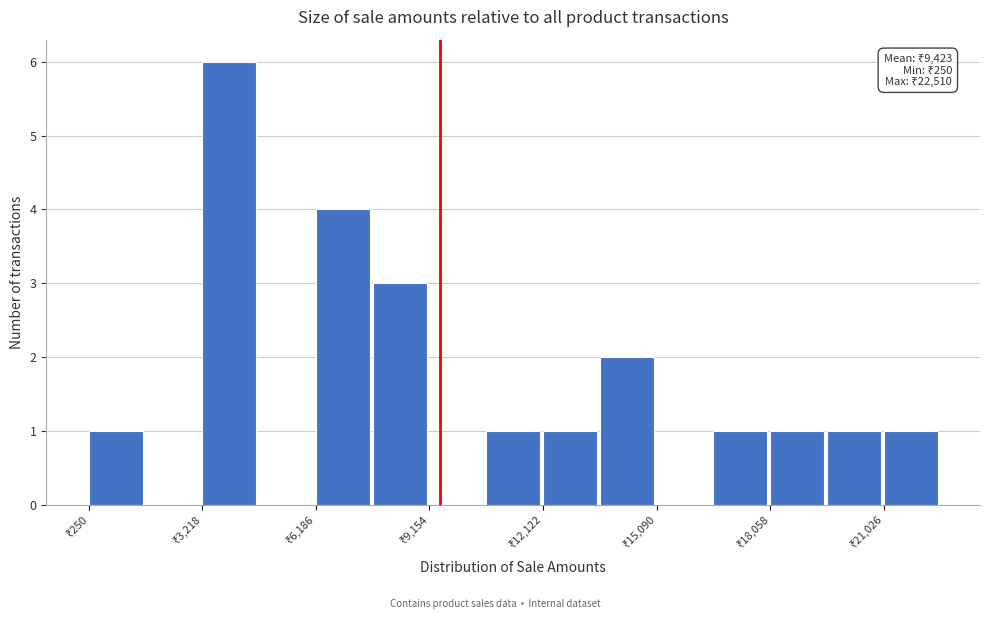

Around what value on the x-axis is the tallest bar? Give the approximate position of its centre, as read against the axis.

4000